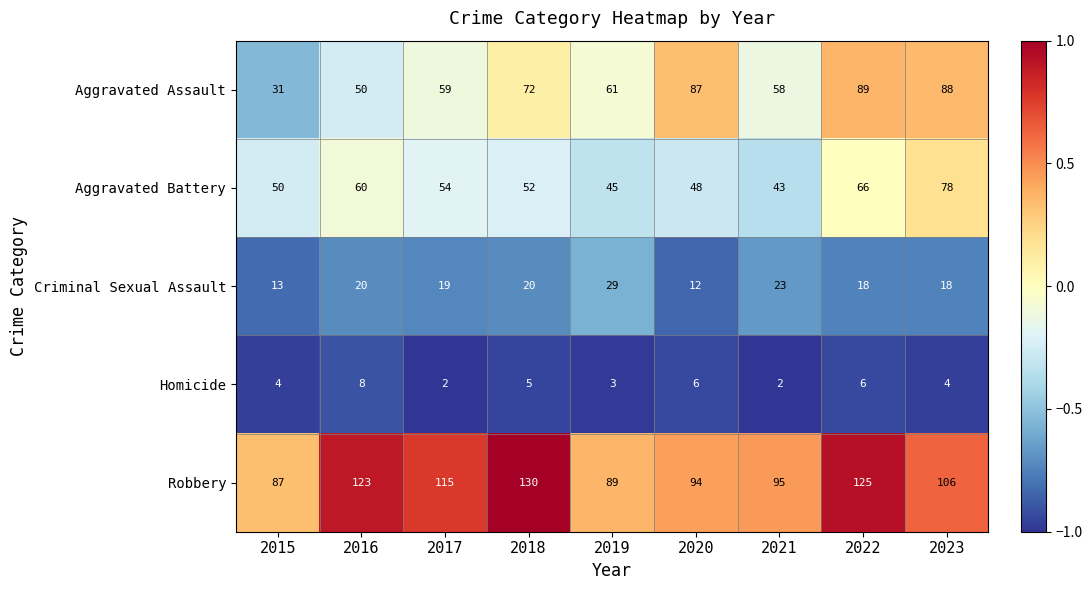

Which series has the largest range (max minus min)?

Aggravated Assault